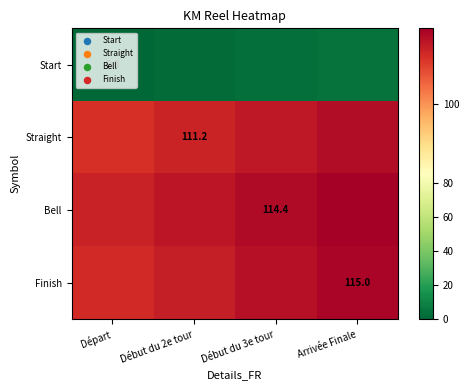

The value of Finish at Arrivée Finale is 115.0. True or false?

True